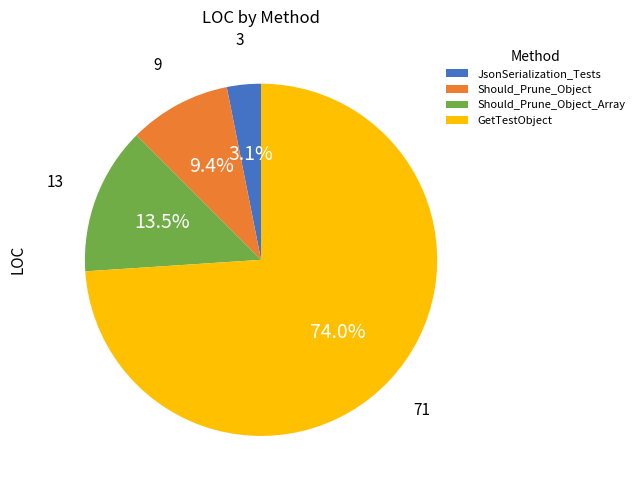

What is the majority slice?

GetTestObject